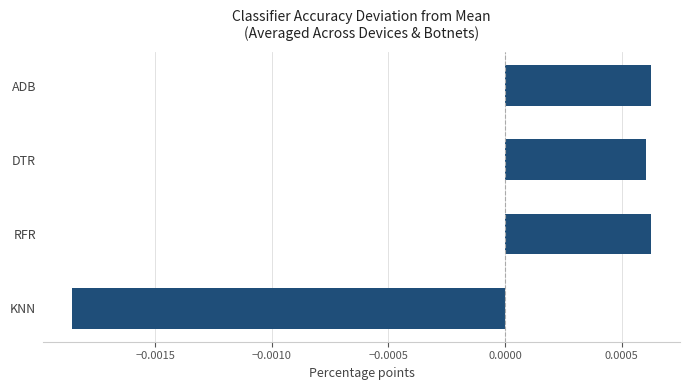

At which category does the chart reach its minimum across all series?

KNN